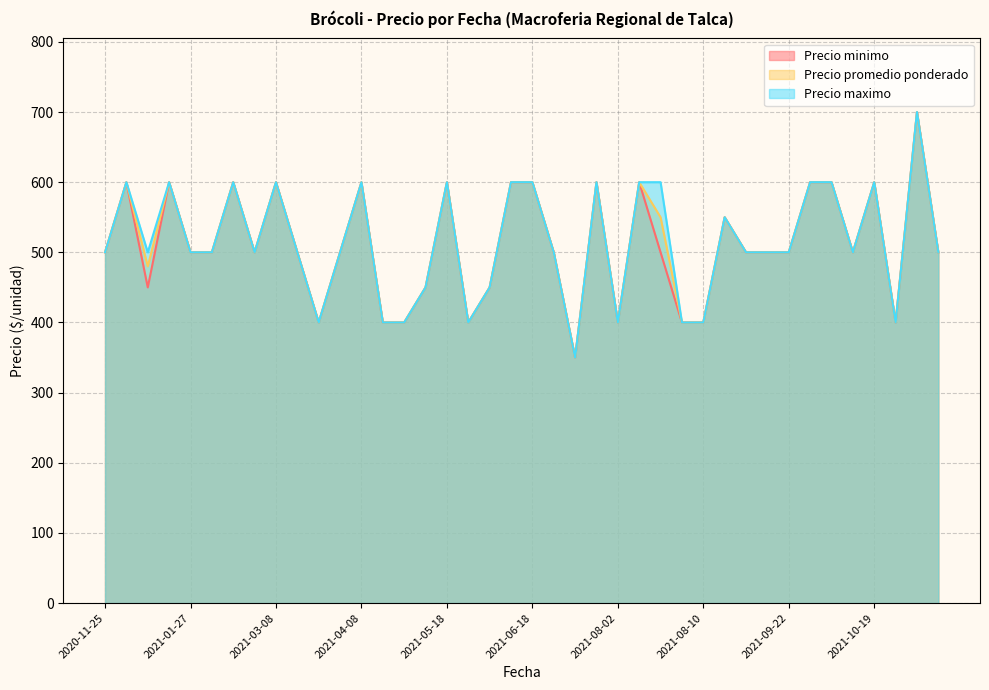

List the series in order of their overall mean, lowest first.

Precio minimo, Precio promedio ponderado, Precio maximo